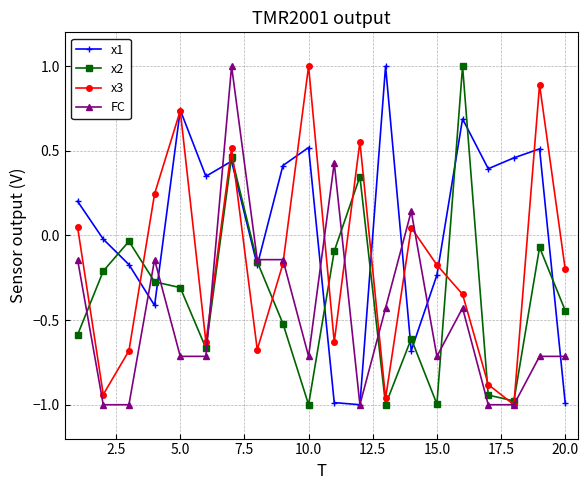

What is the maximum value for x3?

1.0